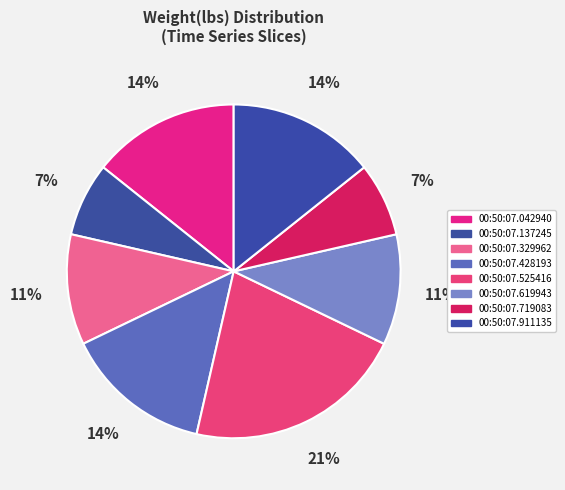

Does any single category account for the majority?

No